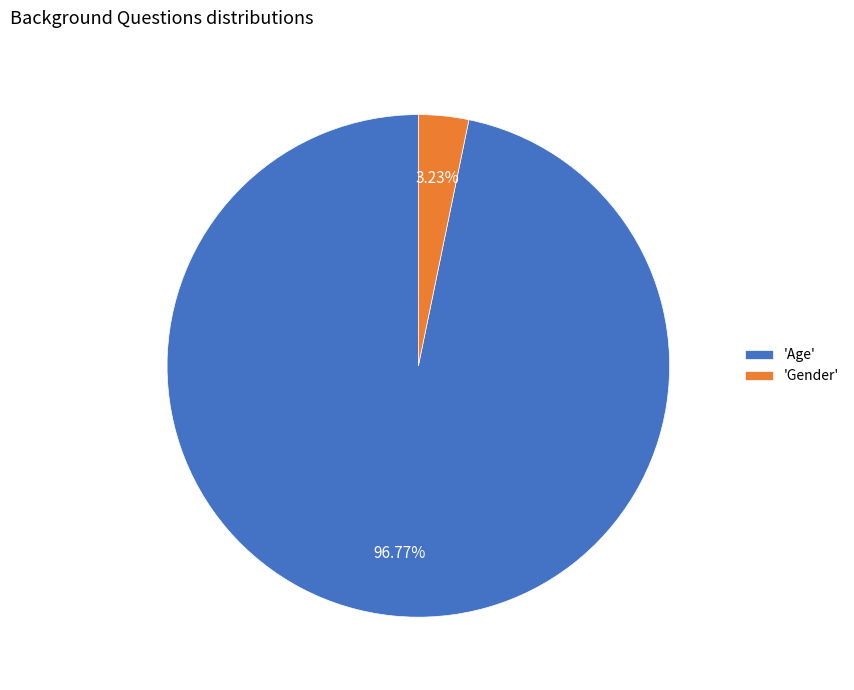

Rank the categories by value from highest to lowest.

'Age', 'Gender'